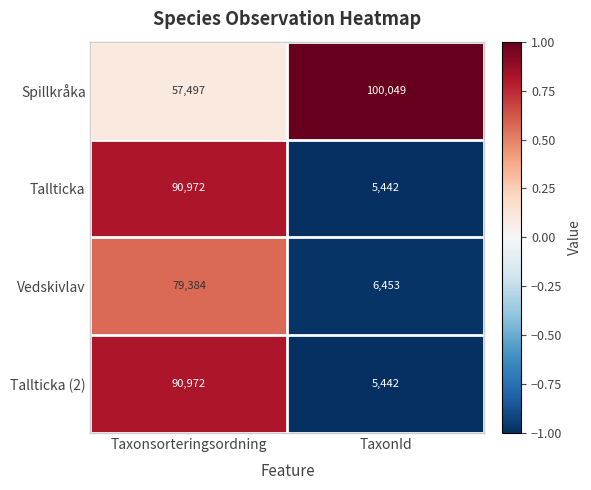

Reading left to right, extract all data points from this chart.

Spillkråka: 57497	100049
Tallticka: 90972	5442
Vedskivlav: 79384	6453
Tallticka (2): 90972	5442